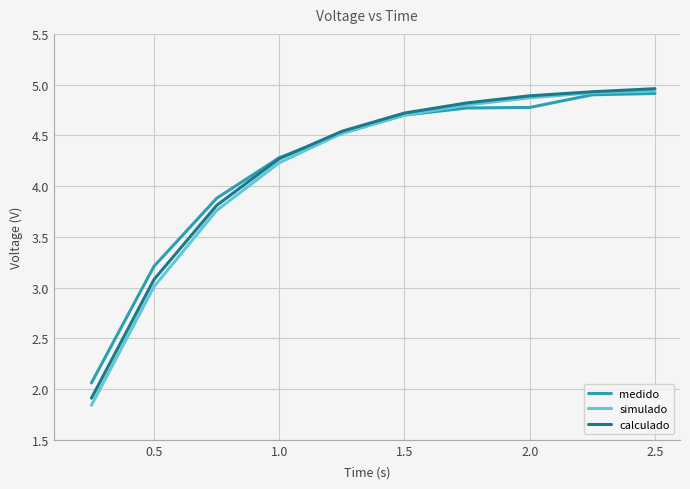

Which series has the widest spread of values?

simulado